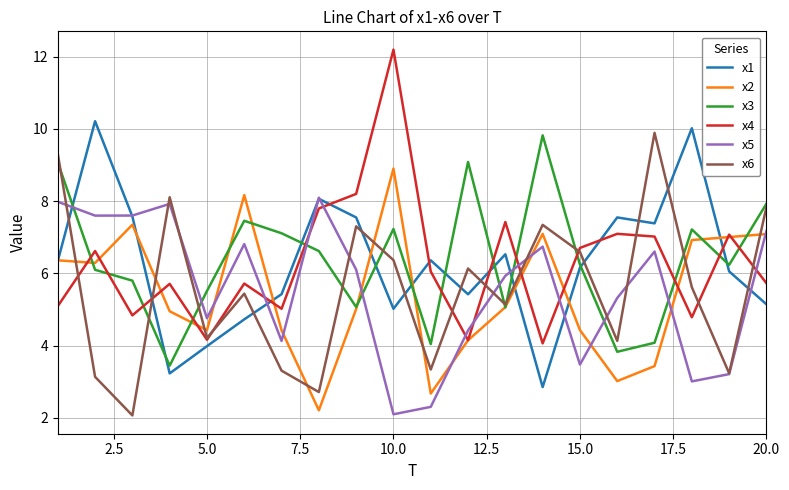

What is the maximum value shown in the chart?

12.2